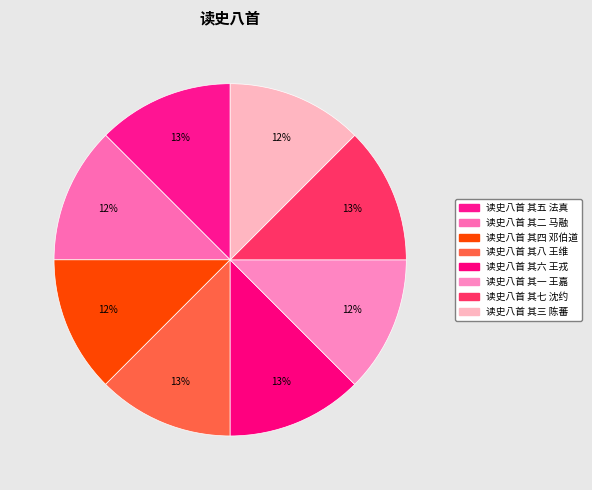

Which slice is the smallest?

读史八首 其一 王嘉